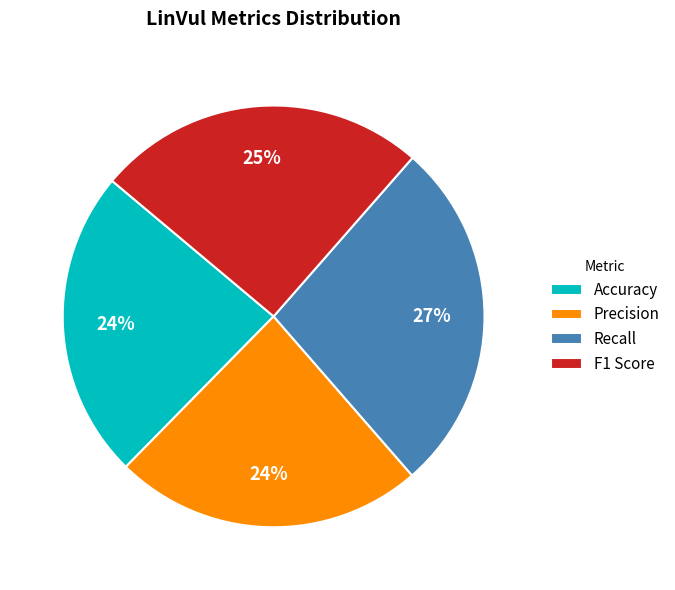

Count the number of slices in the pie.

4